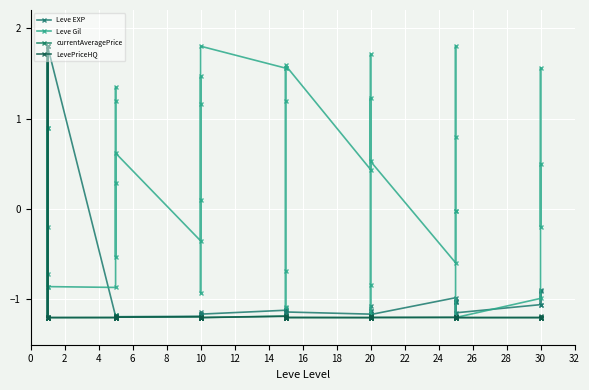

Which series changed the most between 2 and 14?

Leve Gil